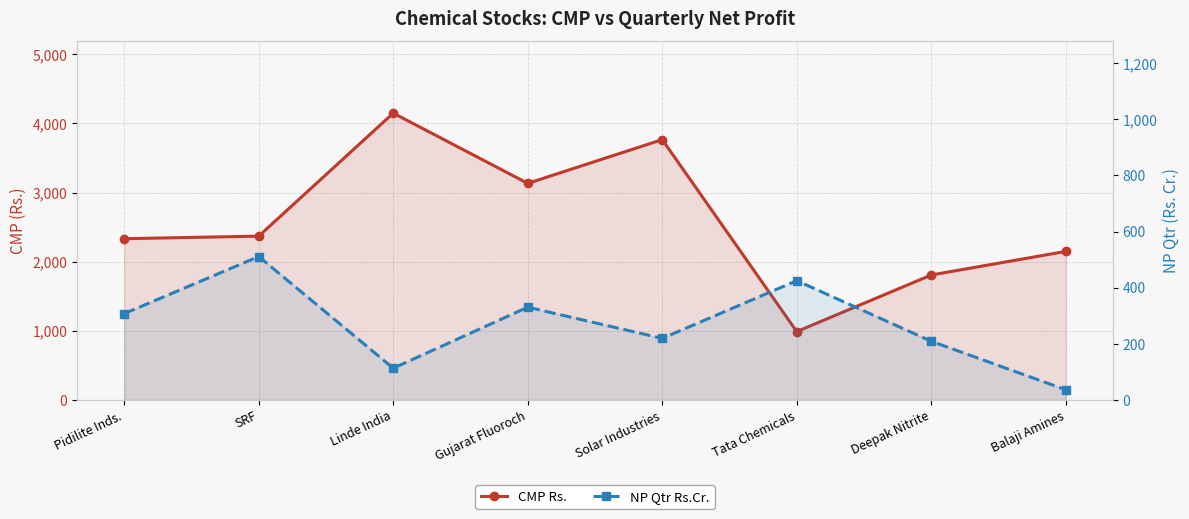

What is the average value of the CMP Rs. series?

2586.4